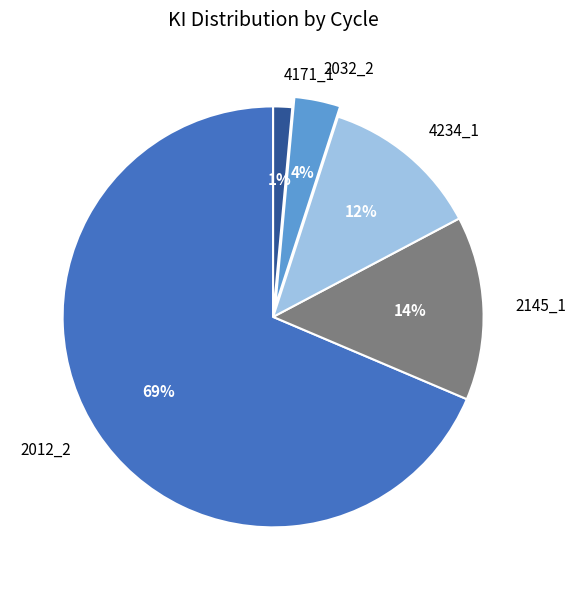

How many segments does this pie chart have?

5